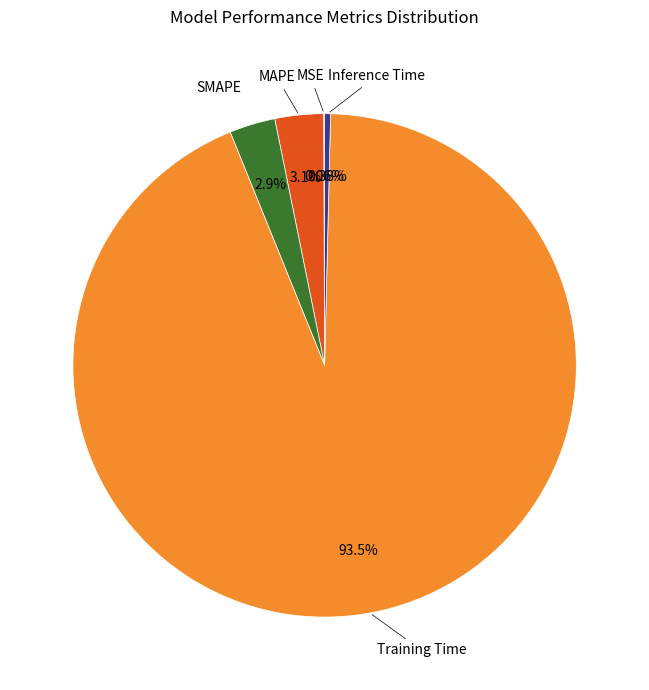

Is there any slice that represents more than half of the pie?

Yes